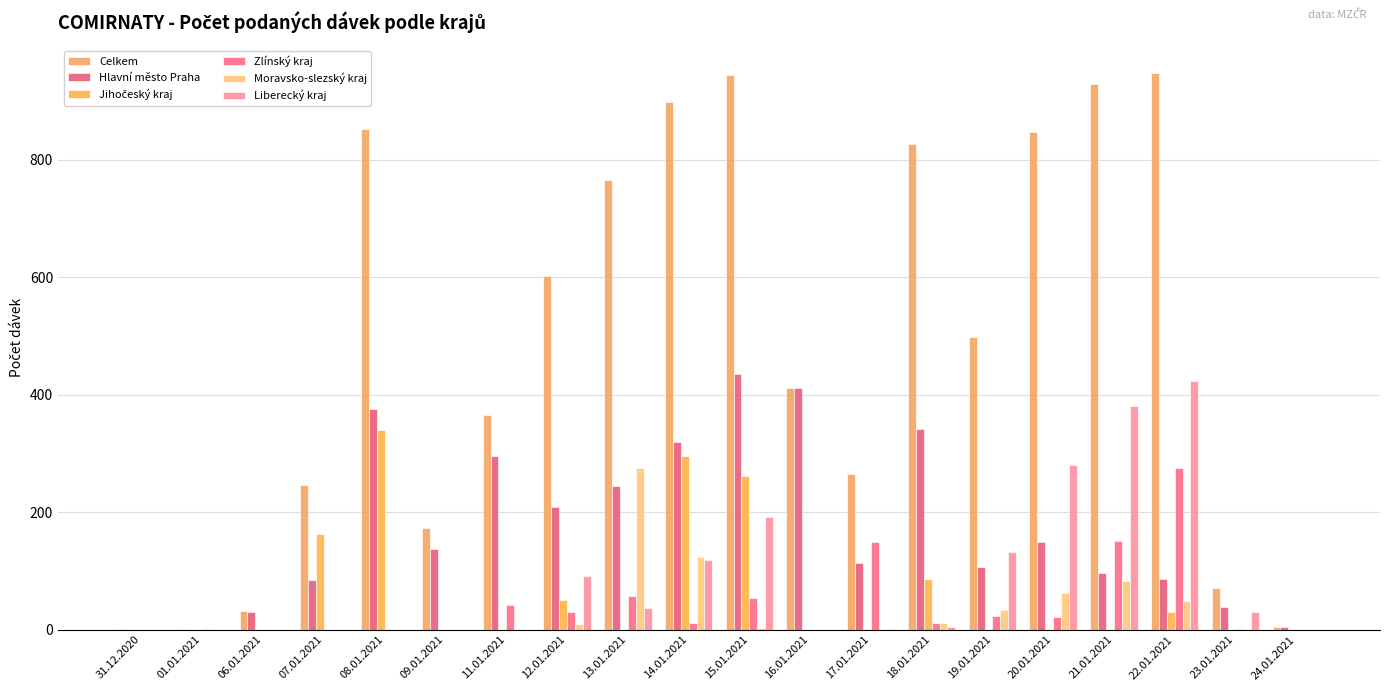

What is the label of the 1st bar from the left?

31.12.2020